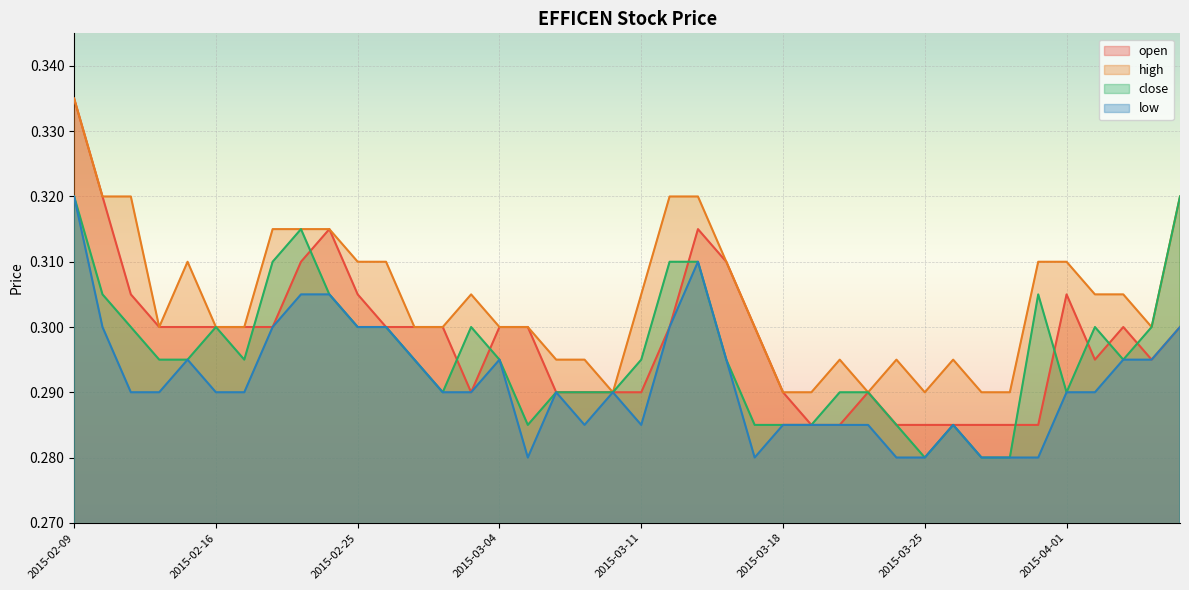

List the series in order of their overall mean, highest first.

high, open, close, low